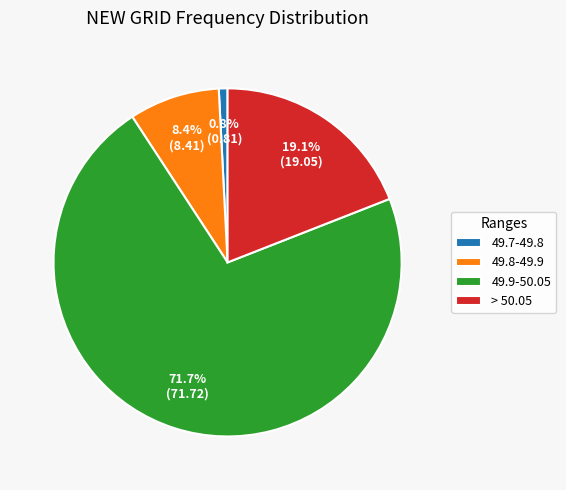

Count the number of slices in the pie.

4